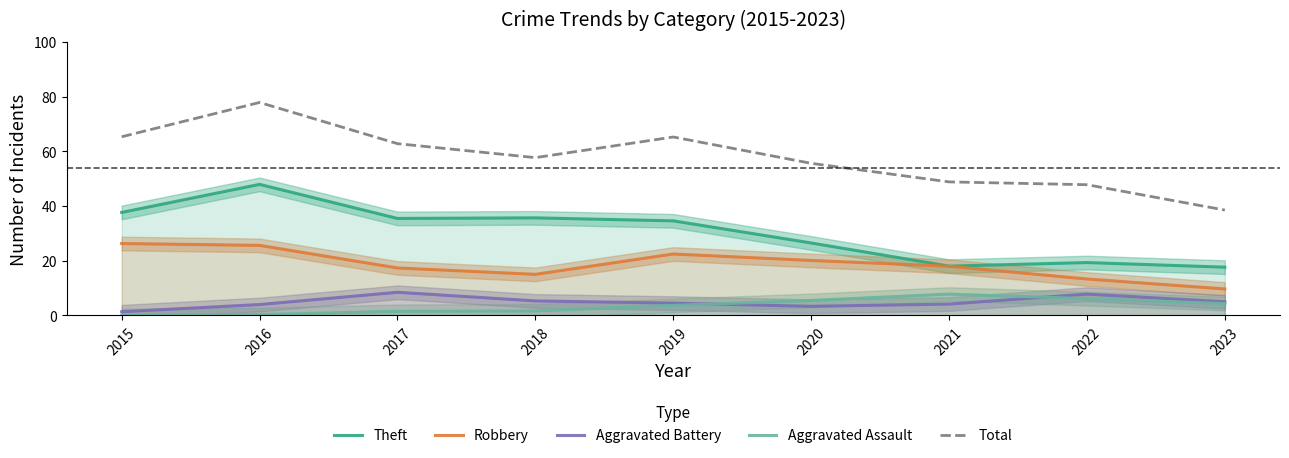

At which category is the sum across all series the highest?

2016